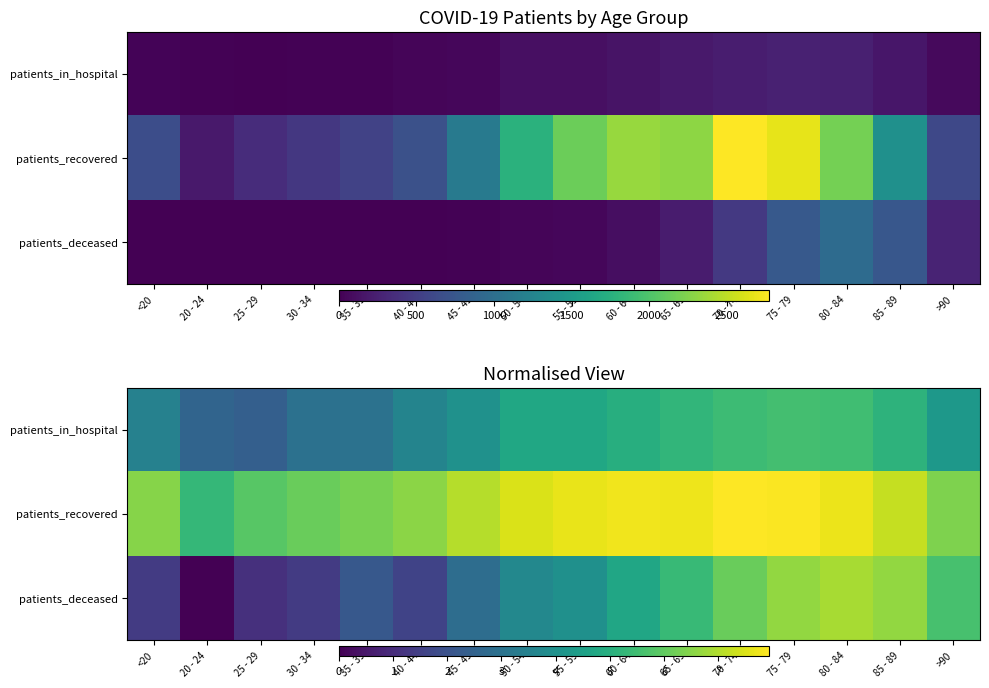

How many categories are shown in the chart?

16